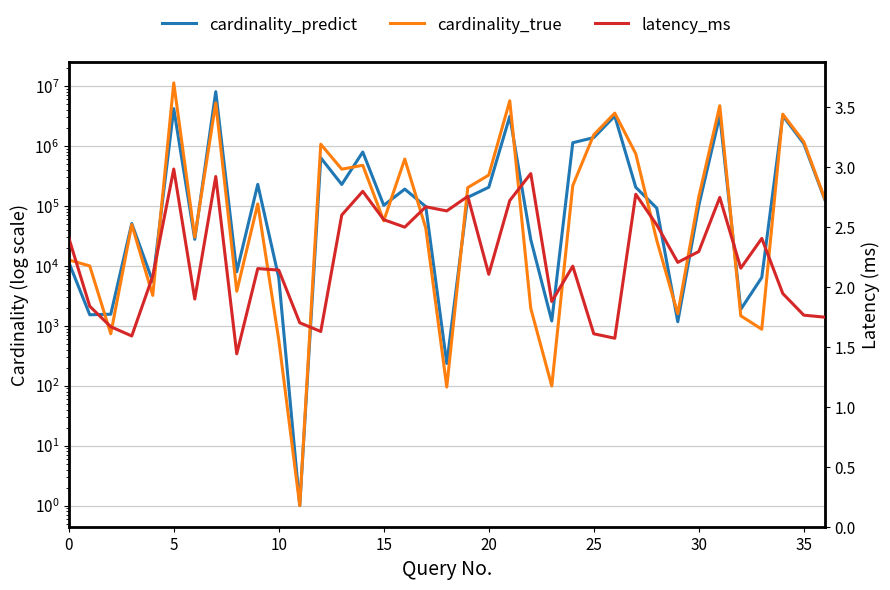

How many lines are shown in the chart?

3